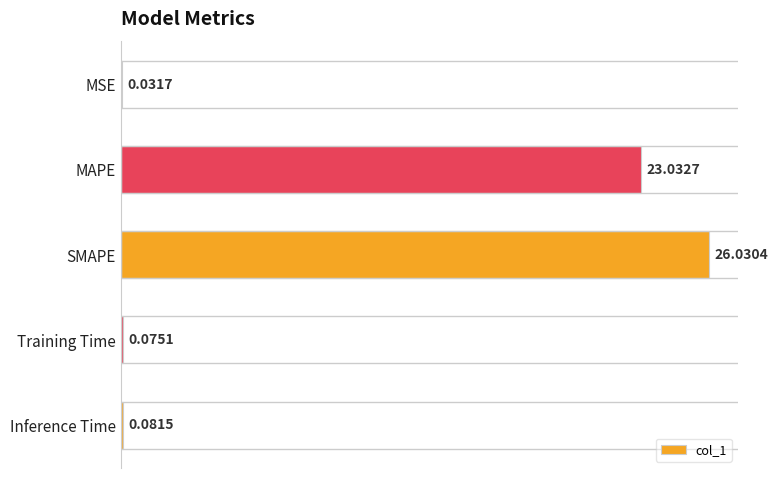

Which label corresponds to the largest value in the chart?

SMAPE